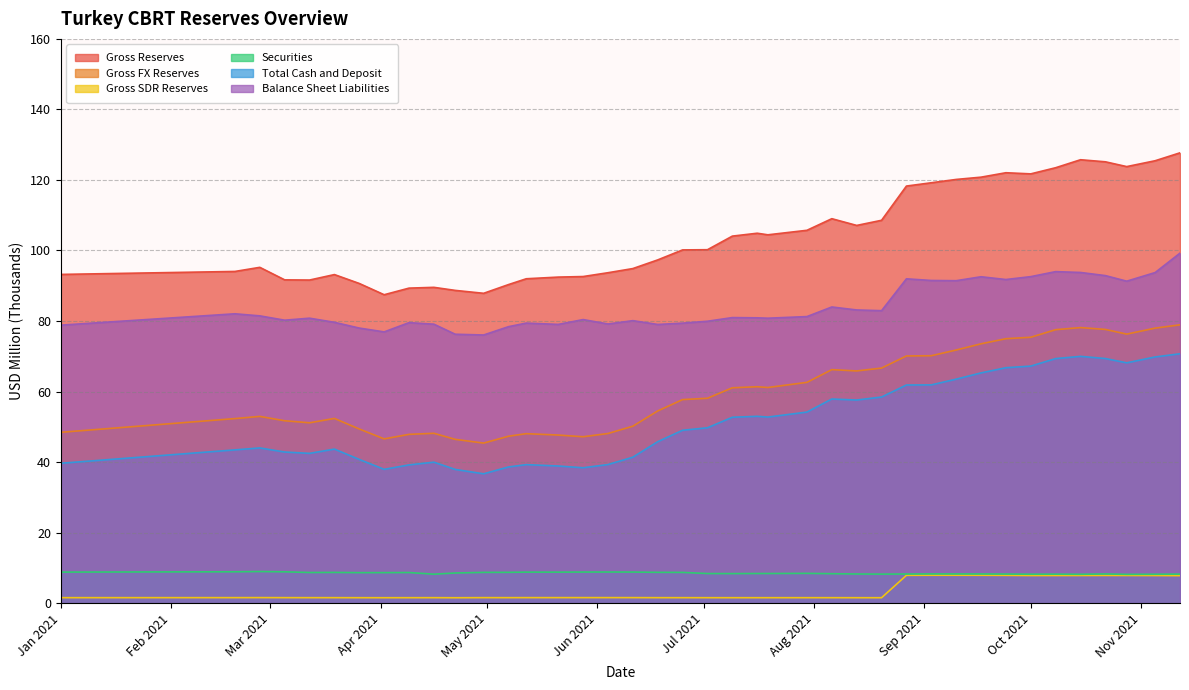

True or false: Balance Sheet Liabilities has a value of 122.1 at Oct 2021.

False